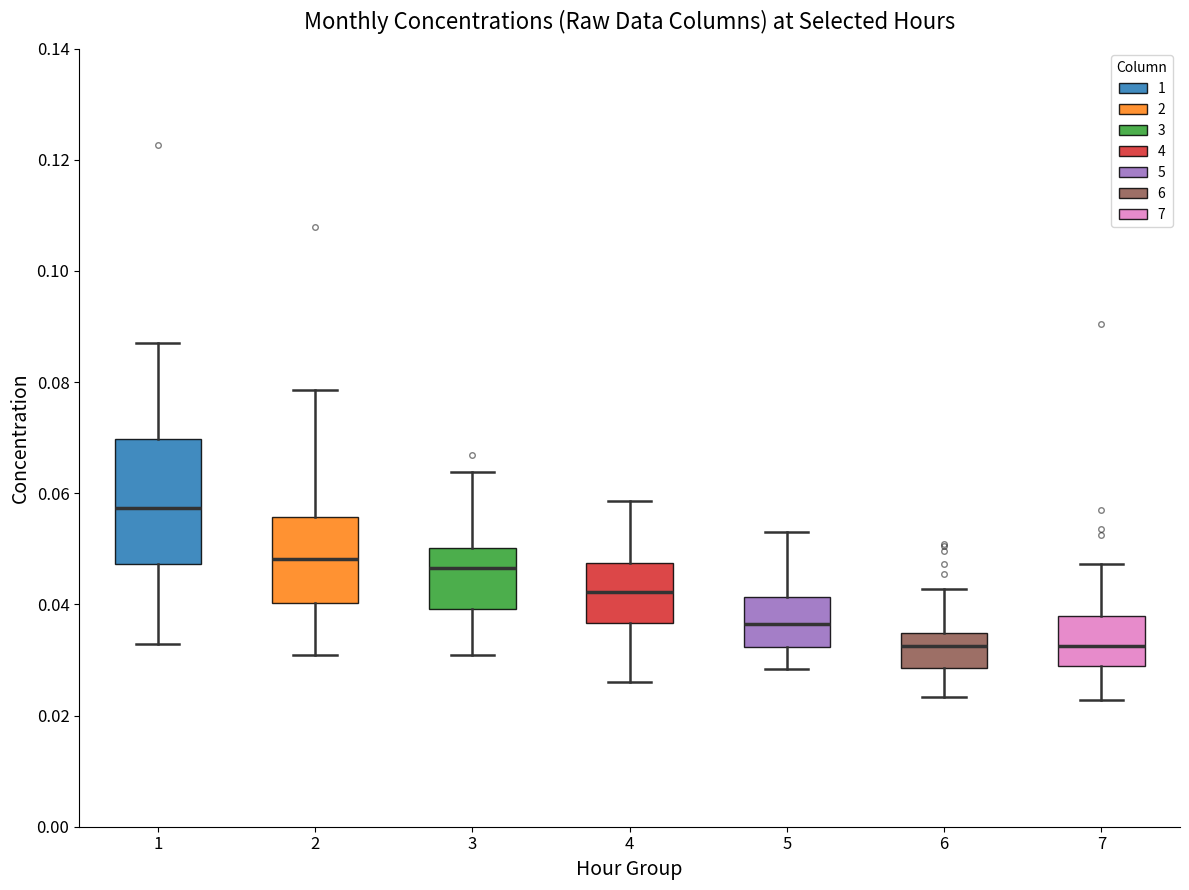

Comparing the boxes themselves (not the whiskers), which one is the tallest?

1